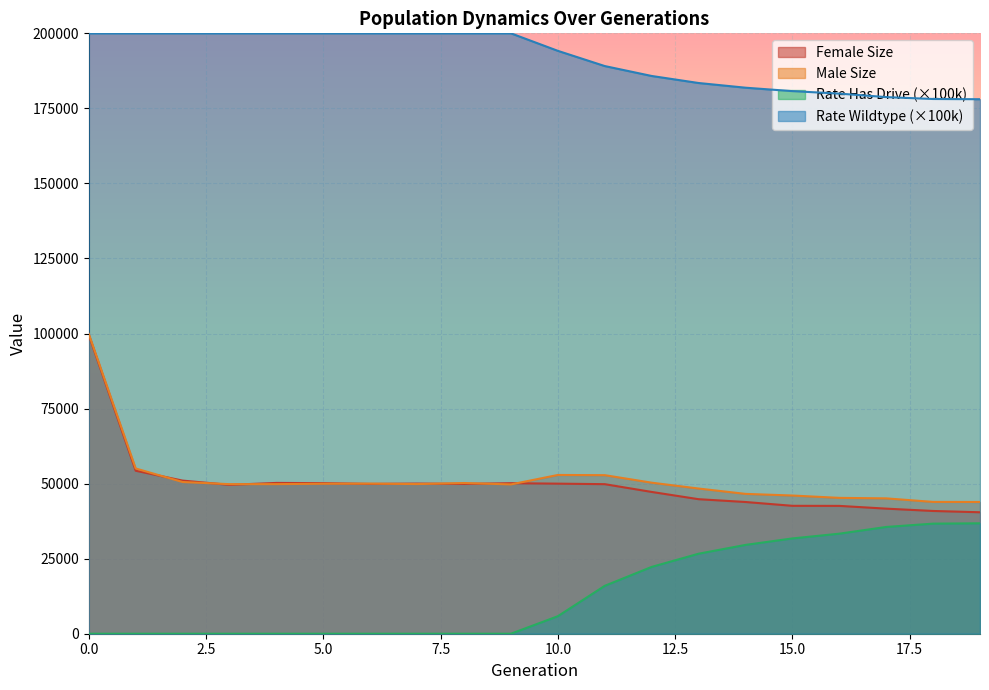

Reading left to right, transcribe all the data shown in this chart.

female_size: 99552.0	54302.0	51009.0	49591.0	50237.0	50155.0	49901.0	50020.0	49895.0	50146.0	49993.0	49819.0	47233.0	44815.0	43880.0	42609.0	42583.0	41667.0	40891.0	40460.0
male_size: 99888.0	55045.0	50540.0	49820.0	49831.0	49960.0	50004.0	49852.0	50200.0	49737.0	52885.0	52818.0	50316.0	48366.0	46586.0	46037.0	45255.0	45087.0	43911.0	43887.0
rate_has_drive: 0.0	0.0	0.0	0.0	0.0	0.0	0.0	0.0	0.0	0.0	5832.2	15955.3	22255.4	26651.4	29584.6	31742.0	33325.0	35565.0	36673.6	36783.8
rate_wt: 200000.0	200000.0	200000.0	200000.0	200000.0	200000.0	200000.0	200000.0	200000.0	200000.0	194167.8	189099.4	185796.8	183454.8	181891.6	180744.8	179922.2	178759.4	178125.6	178051.4